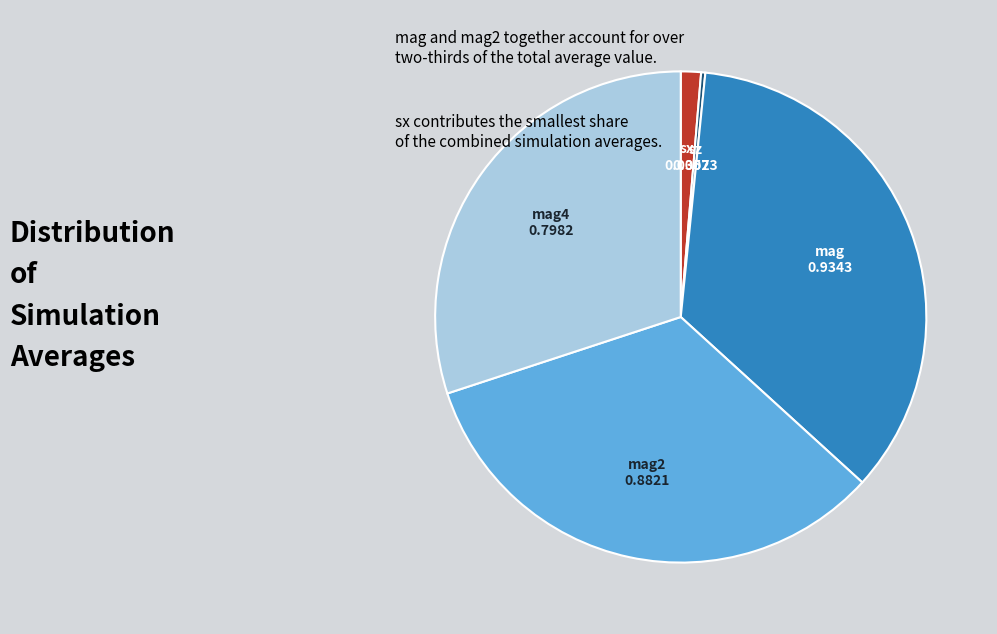

Does any single category account for the majority?

No